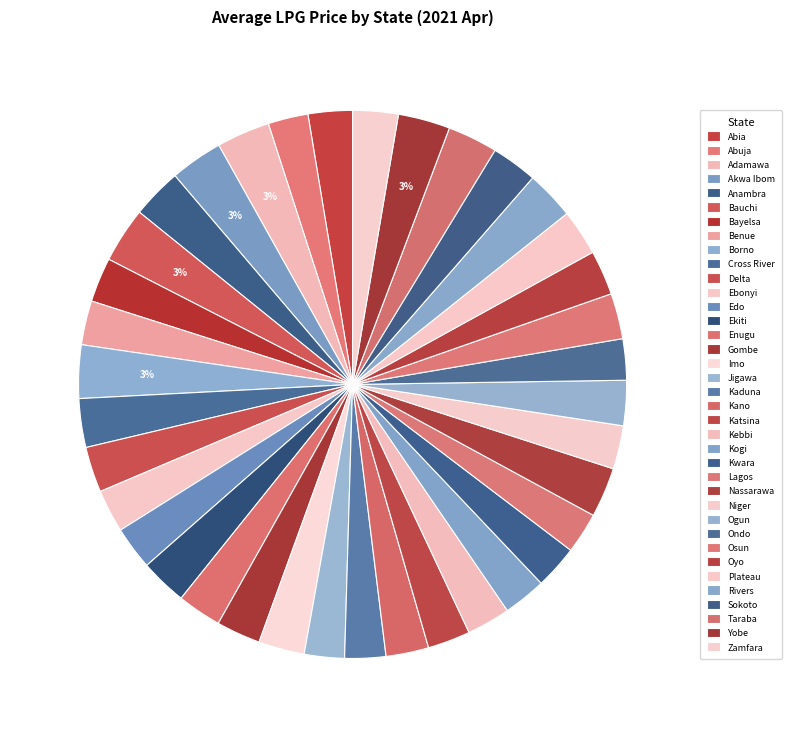

What is the largest slice in the pie chart?

Bauchi